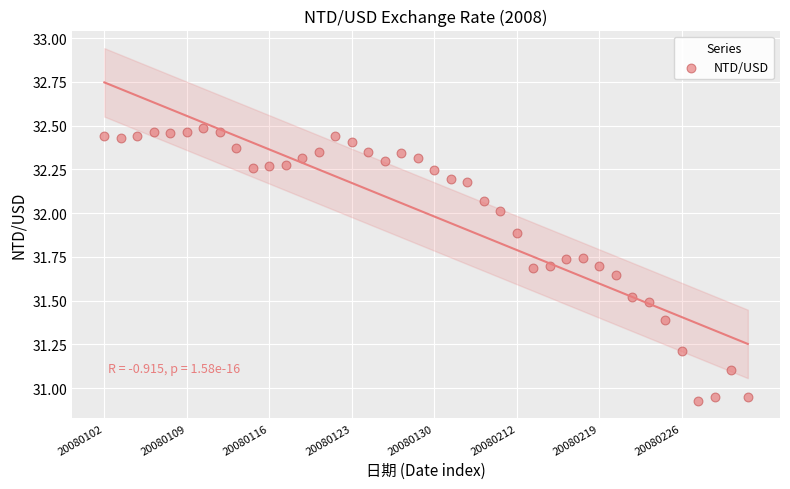

What is the range of Y values (max minus min)?

1.6